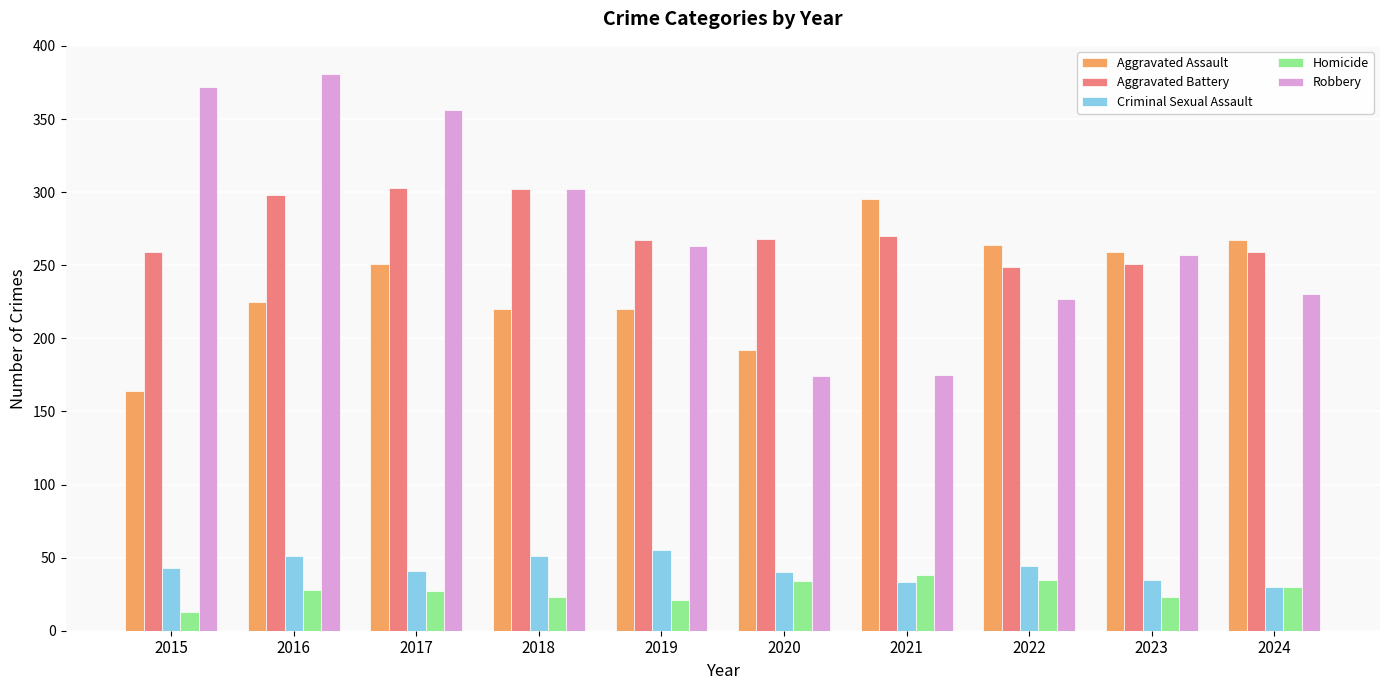

At how many categories does at least one series exceed 72?

10